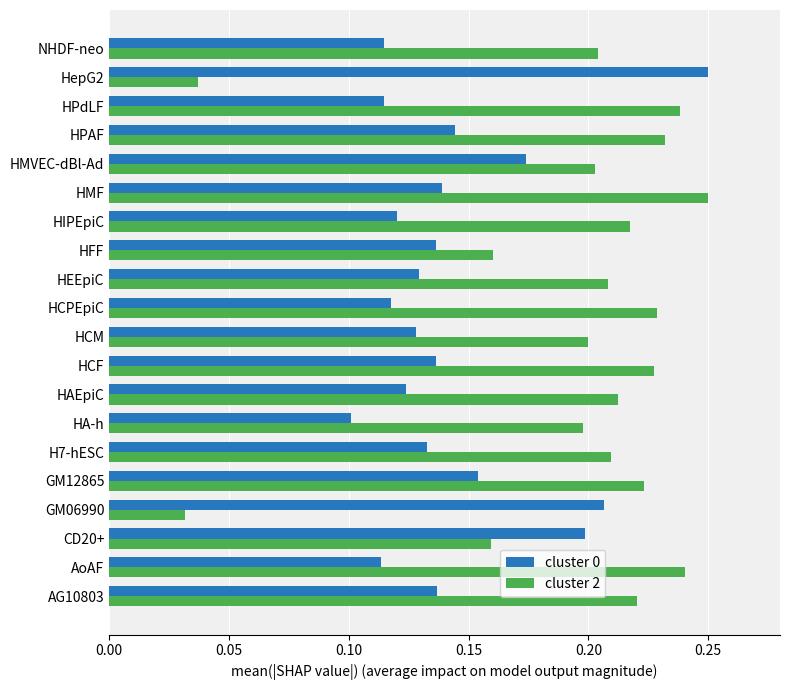

The cluster 2 series shows 0.3 at HEEpiC. True or false?

False